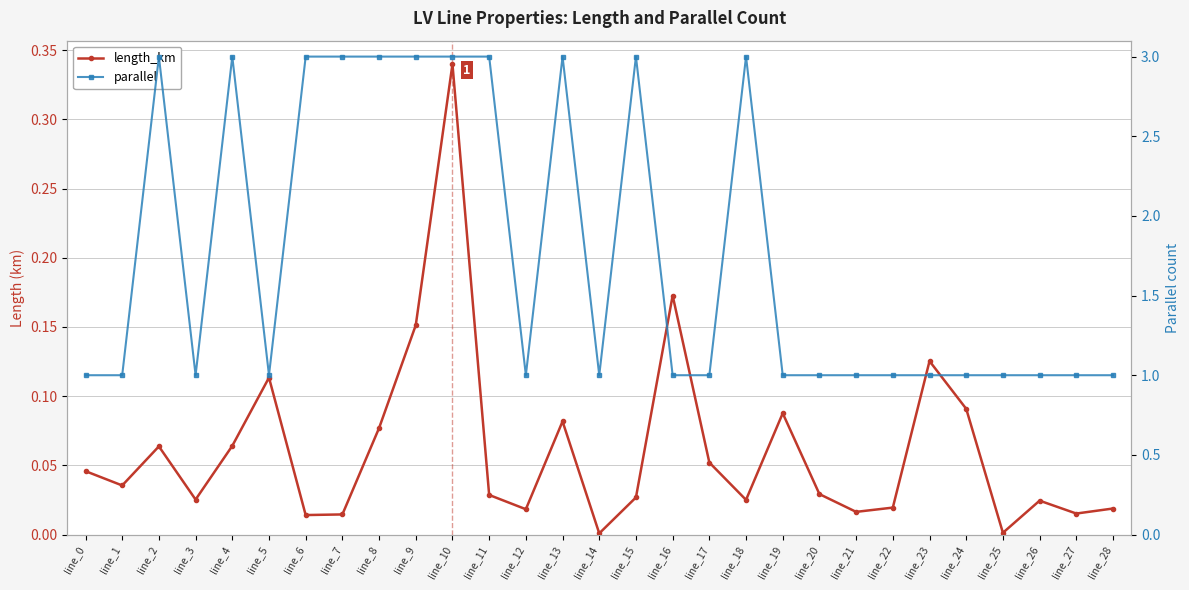

What are all the series names shown in the legend?

length_km, parallel